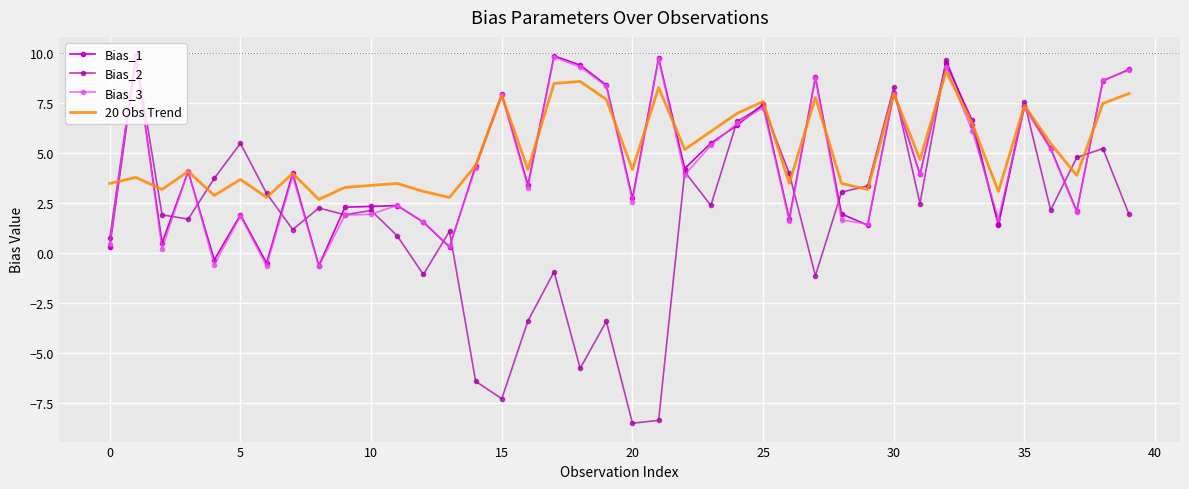

What is the maximum value for Bias_3?

9.9